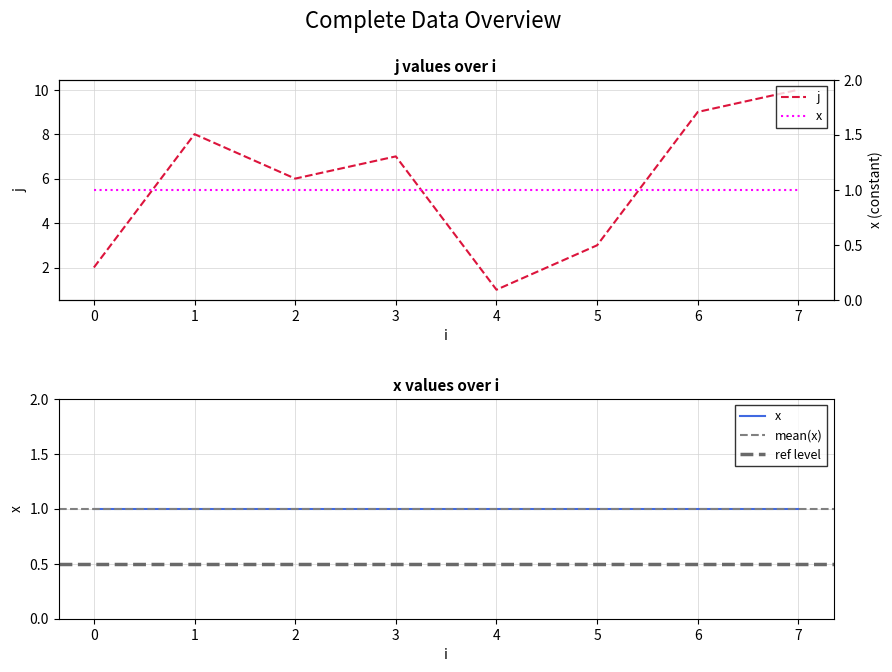

List the labels in order of value, smallest first.

4, 0, 5, 2, 3, 1, 6, 7